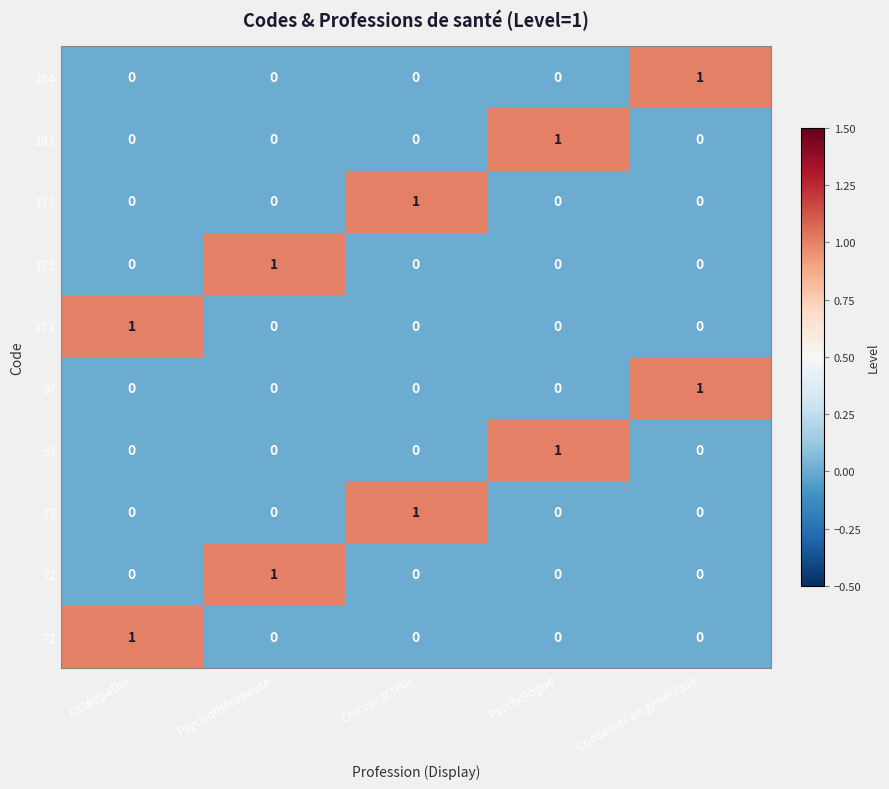

At how many categories does at least one series exceed 0?

5